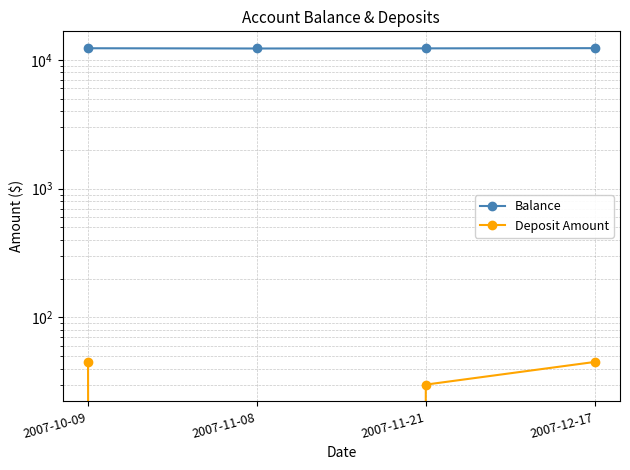

What is the total value across all series at 2007-12-17?

12386.5